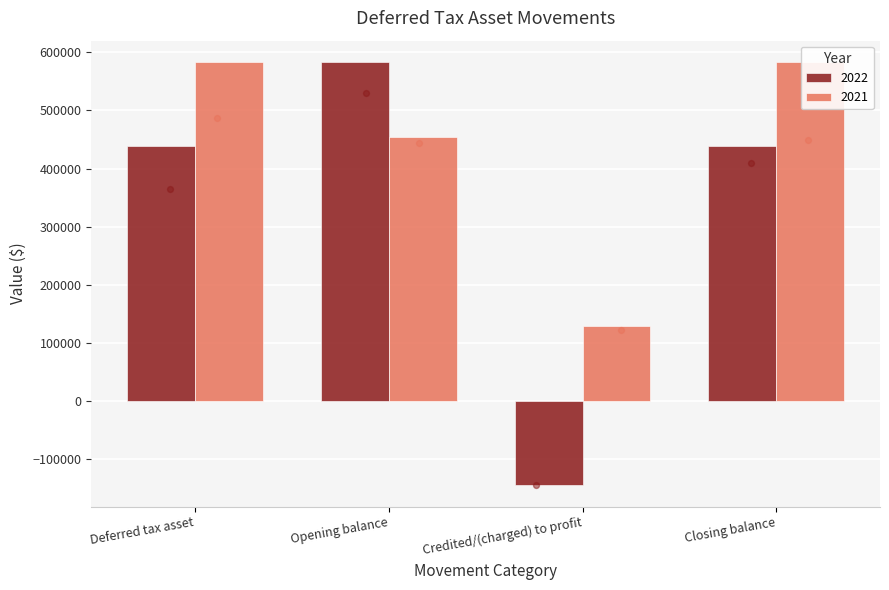

At which category is the sum across all series the highest?

Opening balance